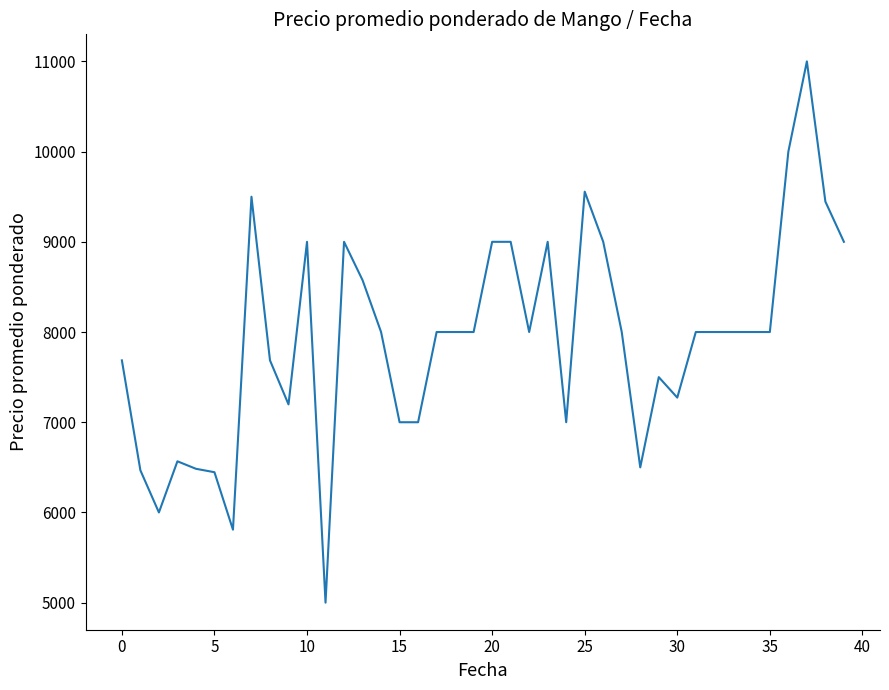

What is the minimum value shown in the chart?

5000